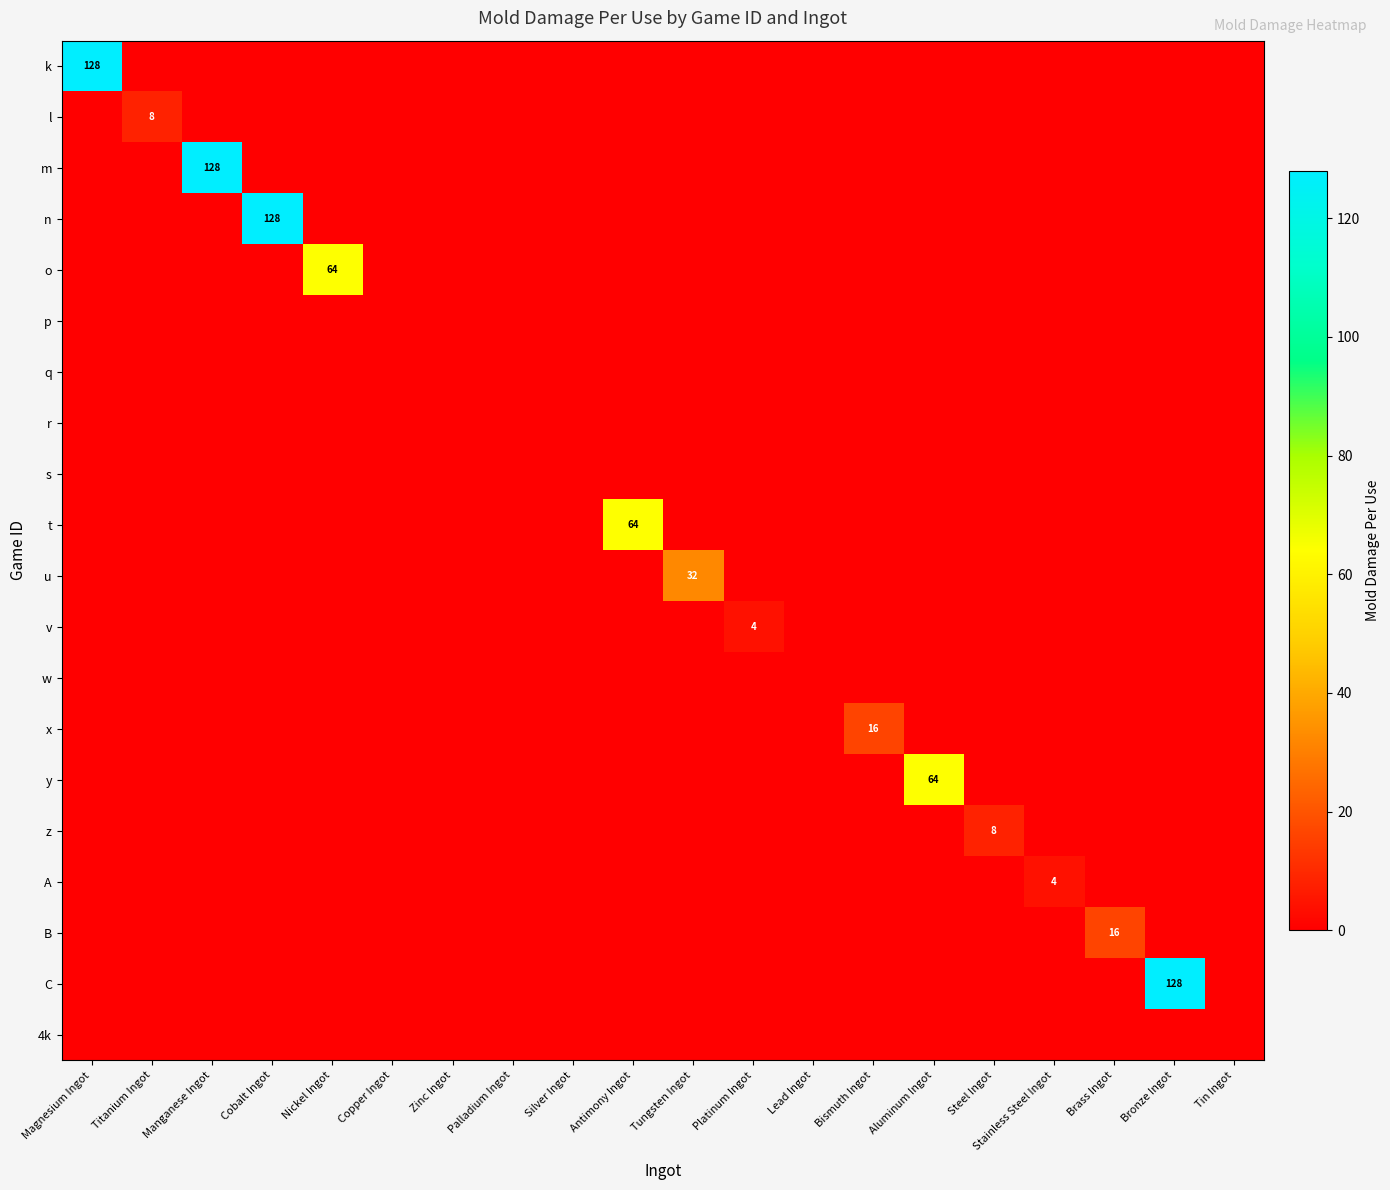

What is the spread (max minus min) of values at Stainless Steel Ingot?

4